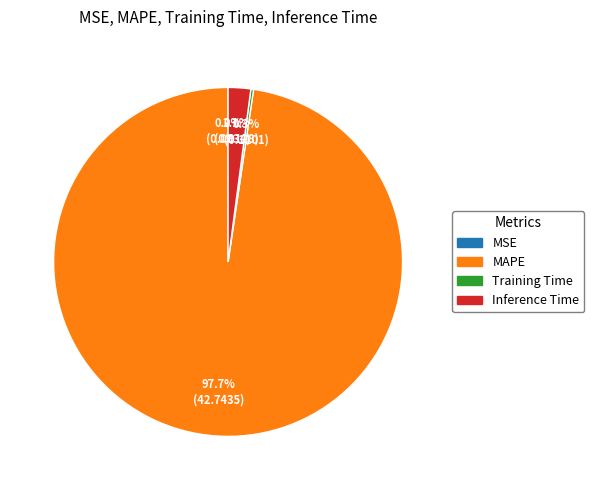

Is it true that Inference Time is 2% of the pie?

True